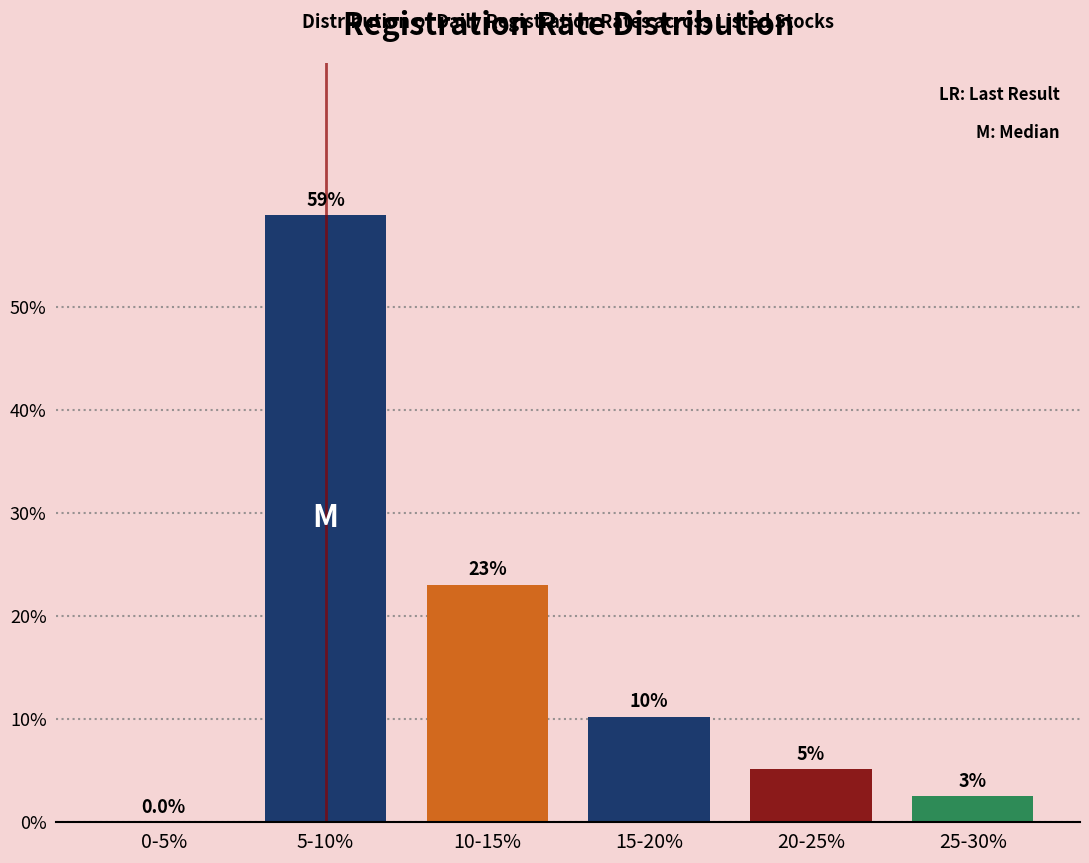

At which label does the data first exceed 10?

5-10%